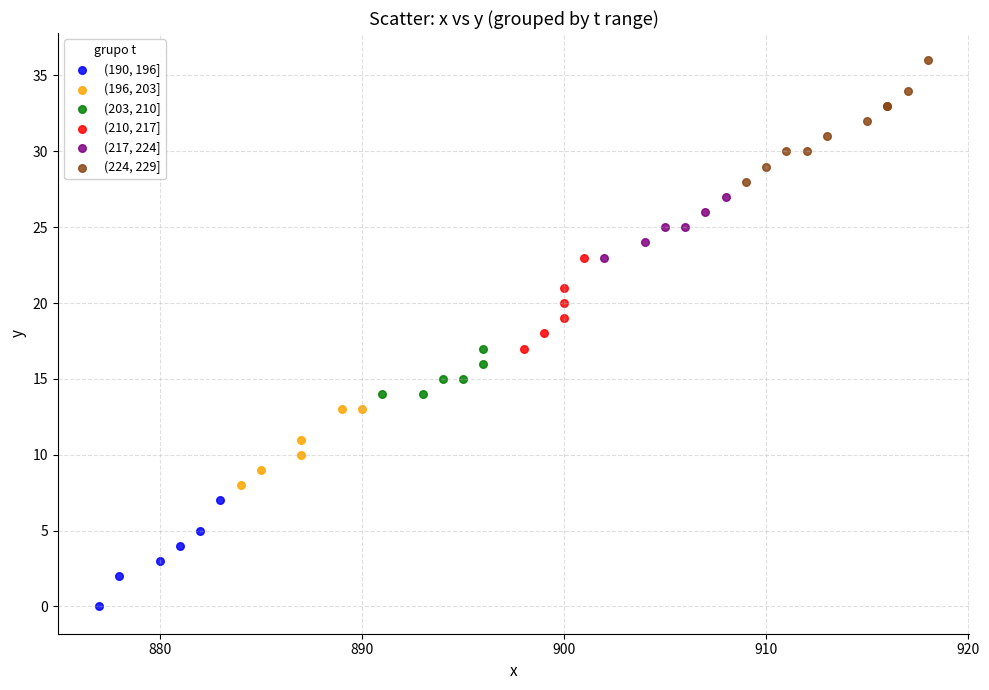

Which series contains the highest Y value?

(224, 229]